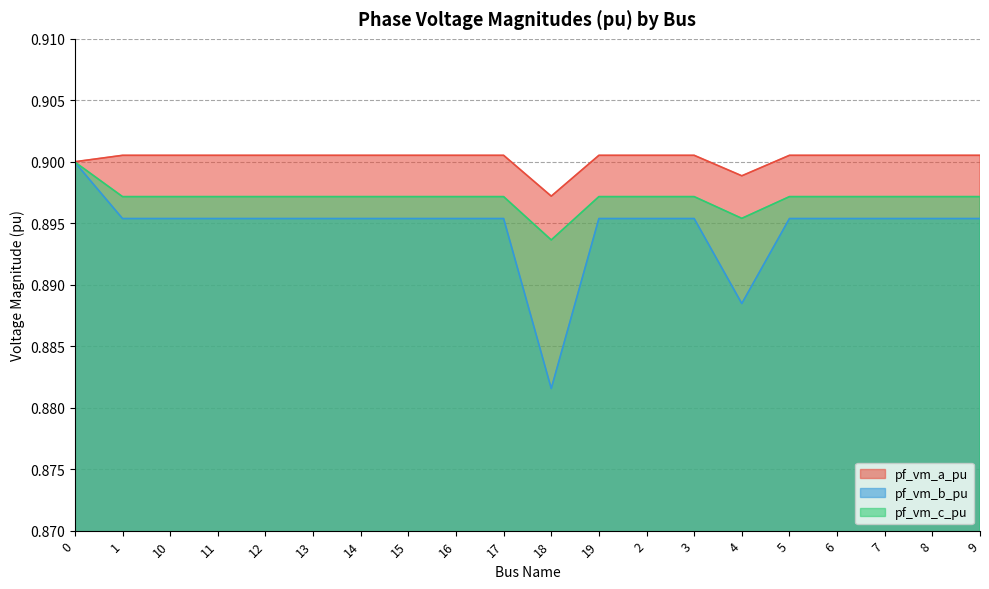

True or false: pf_vm_b_pu and pf_vm_c_pu intersect in this chart.

False